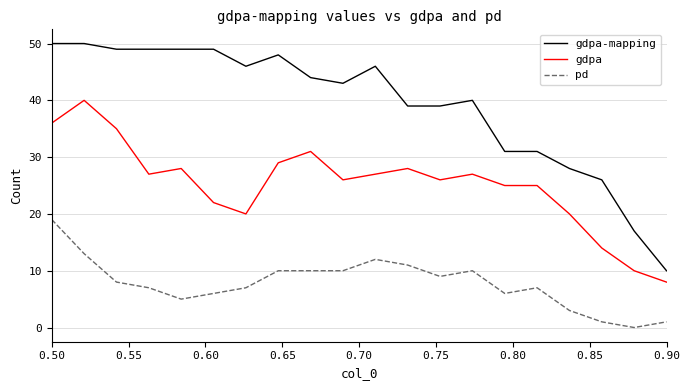

True or false: pd and gdpa intersect in this chart.

False